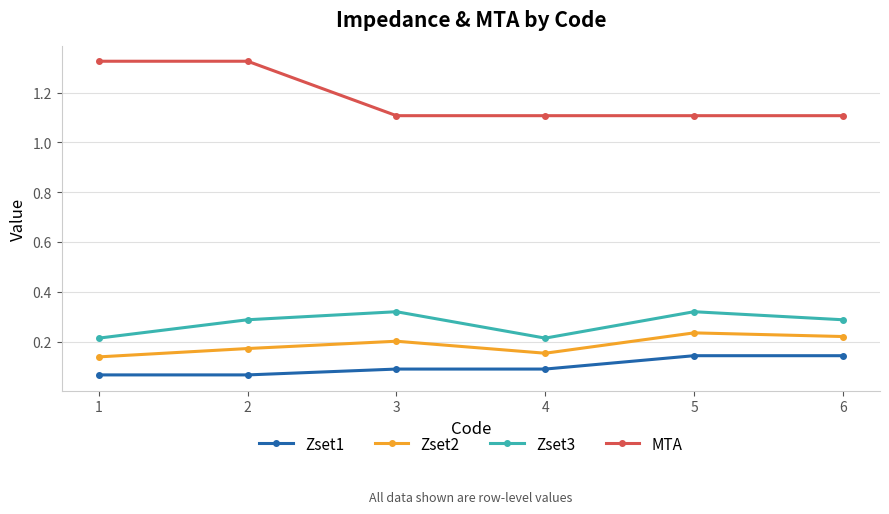

Which series changed the most between 1 and 5?

MTA